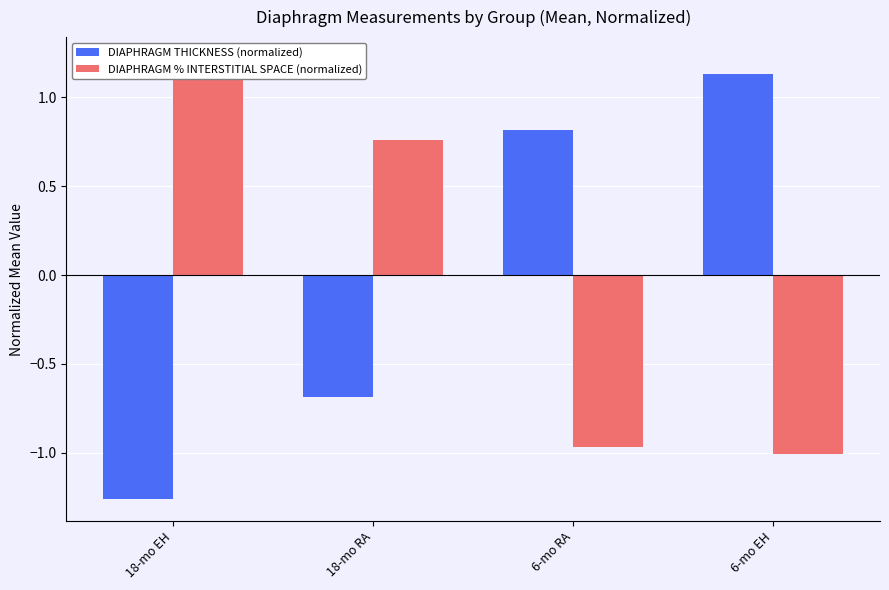

Reading right to left, extract all data points from this chart.

DIAPHRAGM THICKNESS (normalized): 1.1	0.8	-0.7	-1.3
DIAPHRAGM % INTERSTITIAL SPACE (normalized): -1.0	-1.0	0.8	1.2